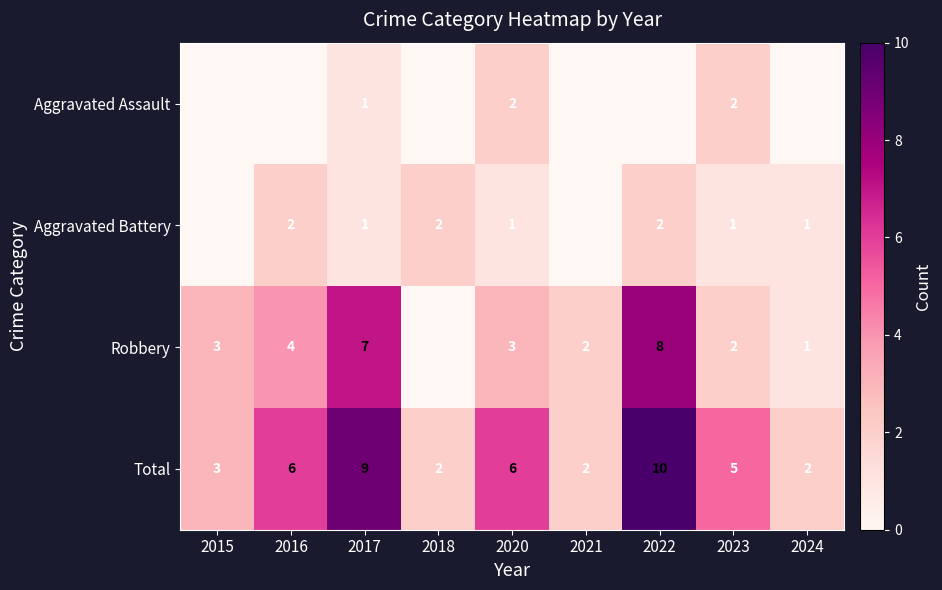

What is the maximum value for Total?

10